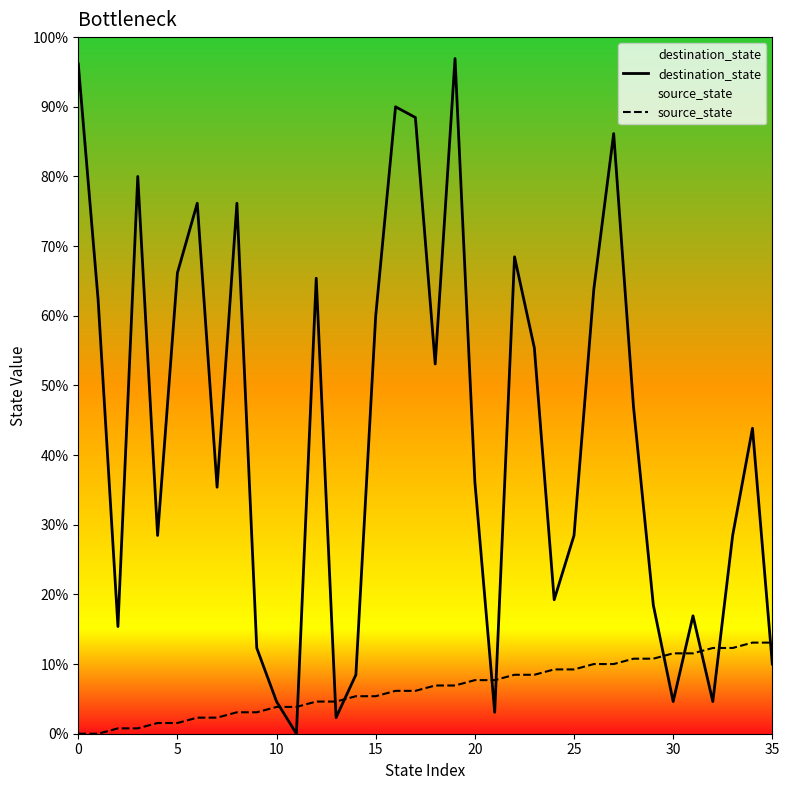

Between which two adjacent categories do destination_state and source_state first intersect?

10 and 11